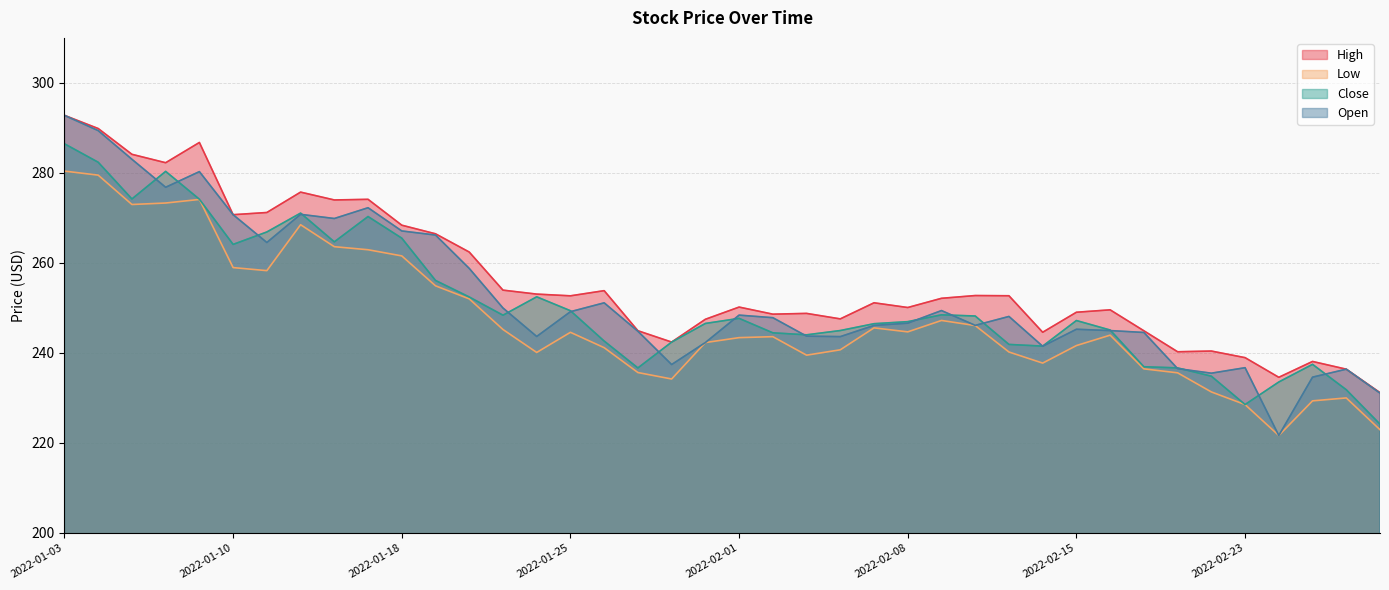

Which series has the widest spread of values?

Open